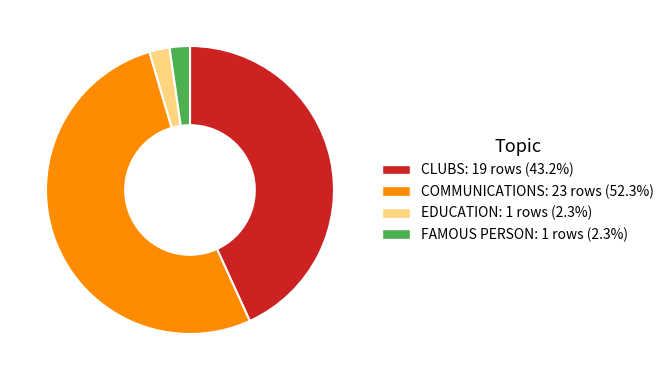

Is there any slice that represents more than half of the pie?

Yes